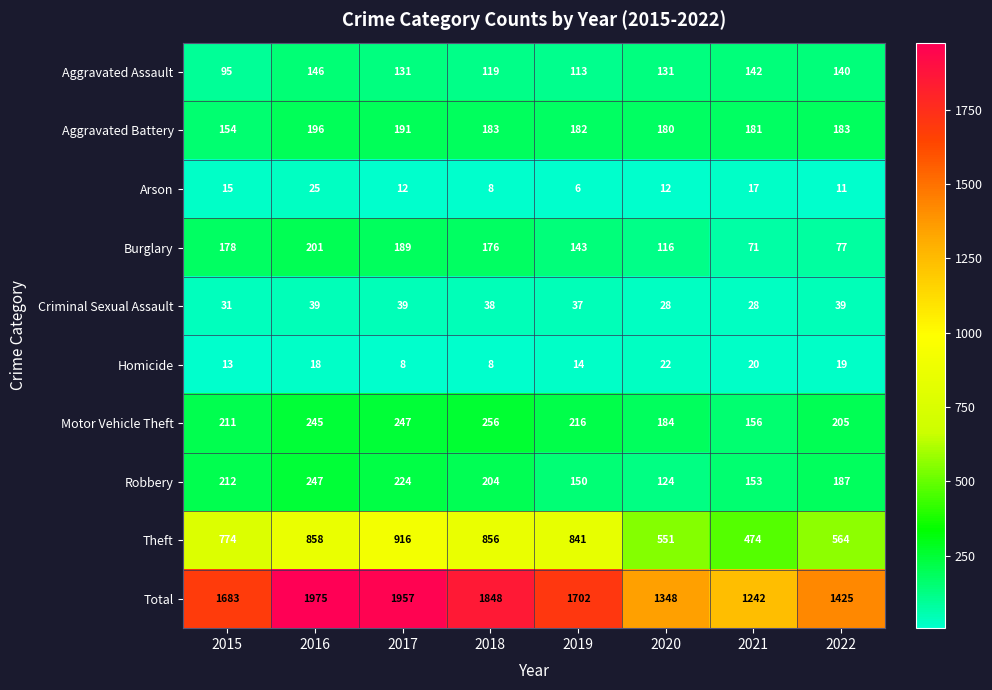

Which series has the widest spread of values?

Total